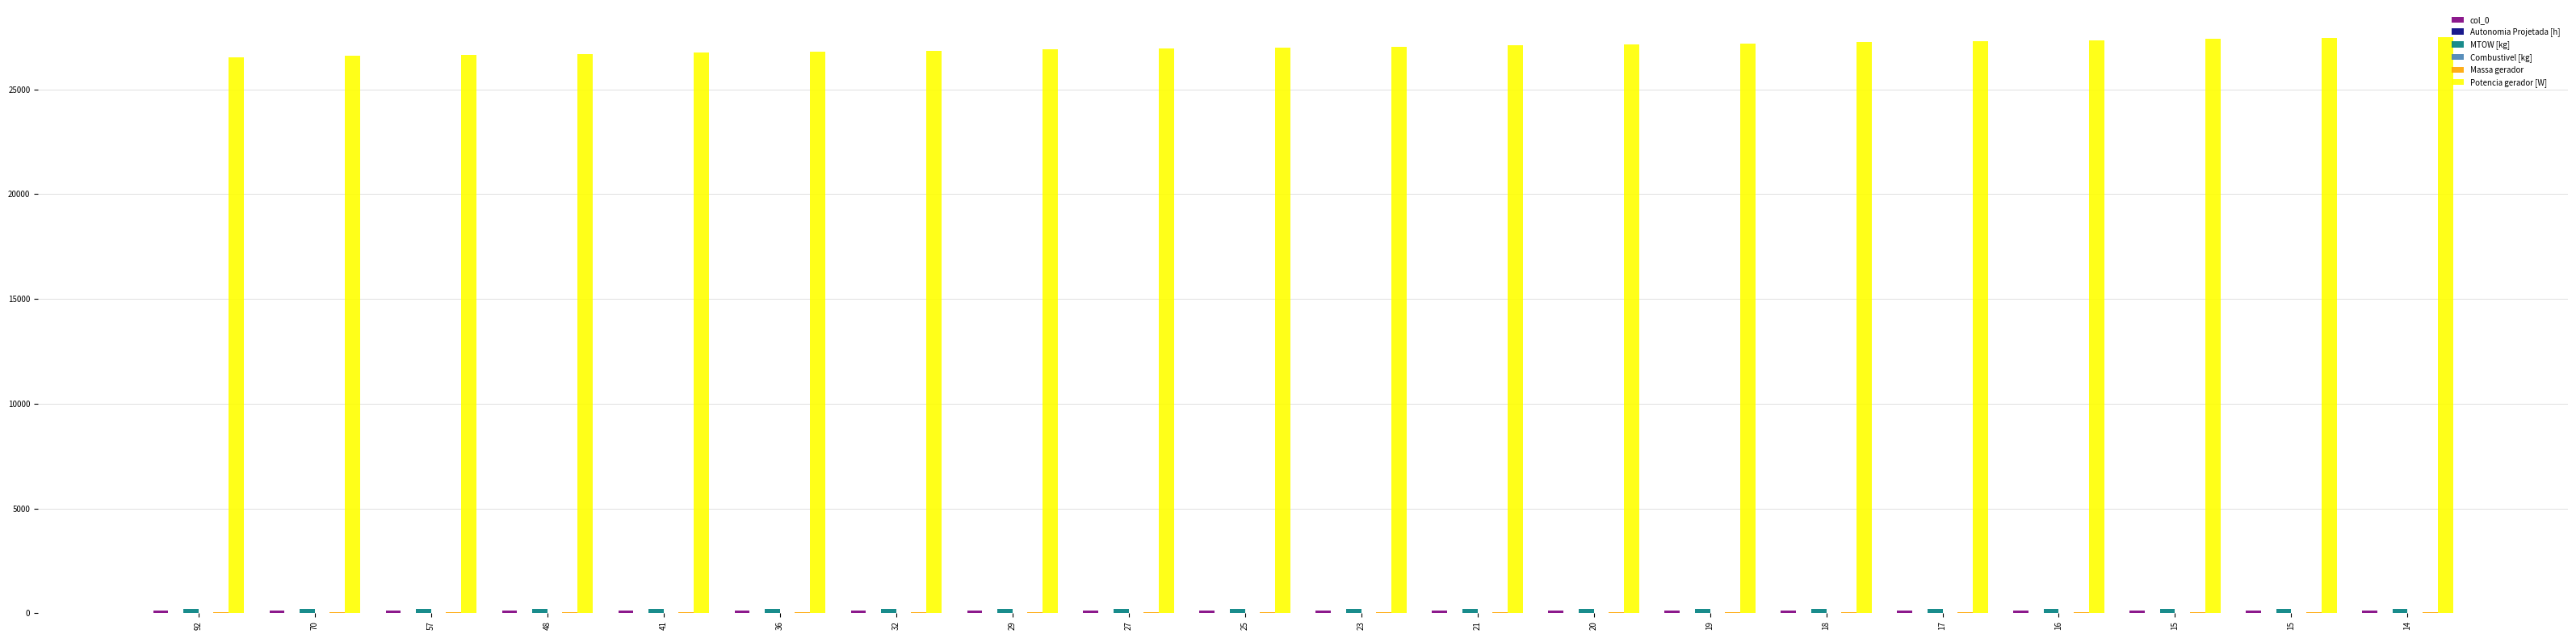

Which category has the highest value across all series?

14